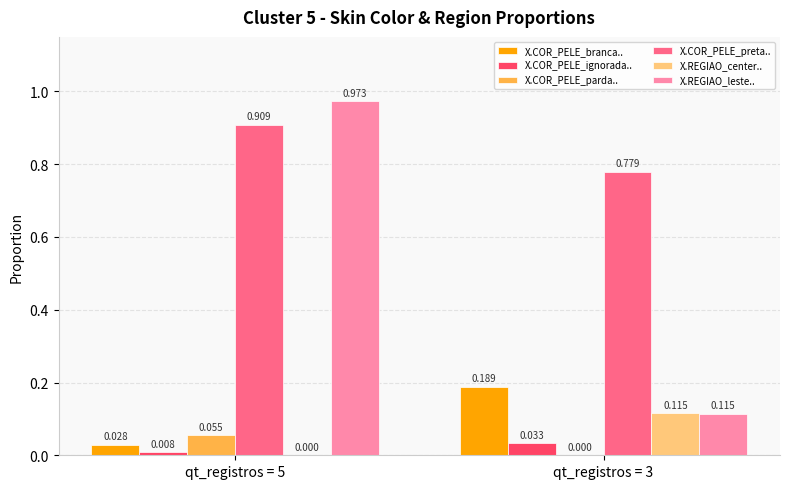

Between qt_registros = 5 and qt_registros = 3, which series saw the biggest shift?

X.REGIAO_leste..